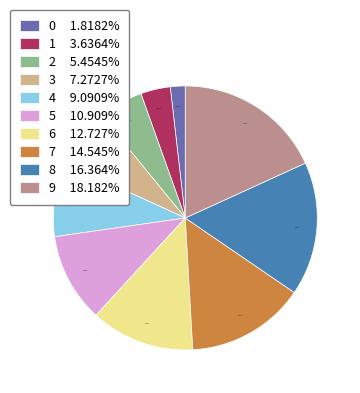

Does any single category account for the majority?

No